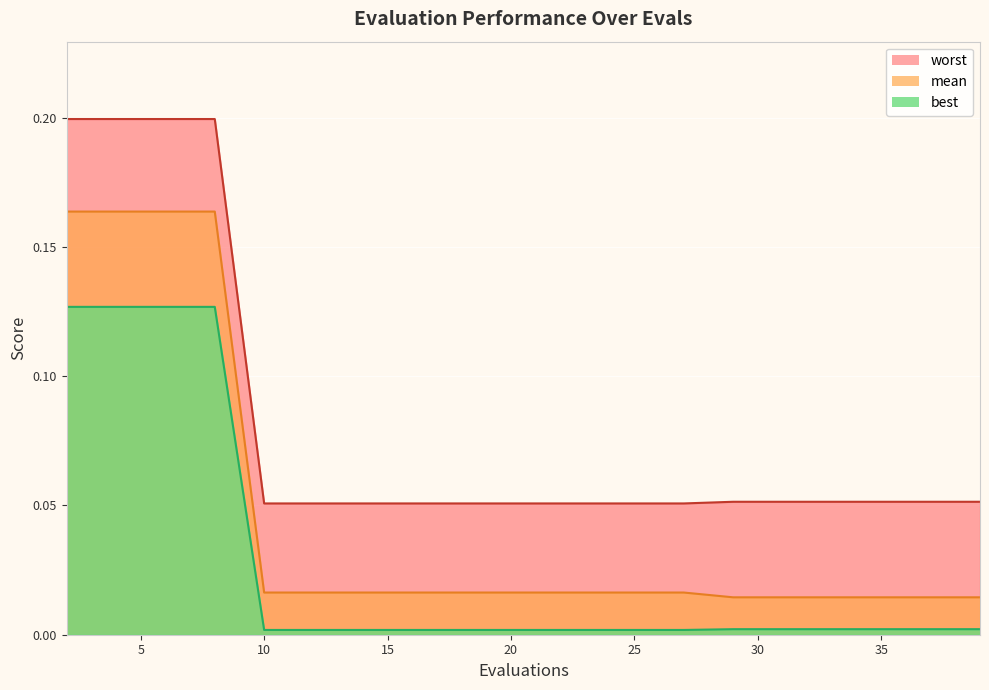

What is the difference between the second highest and second lowest values in the best series?

0.1